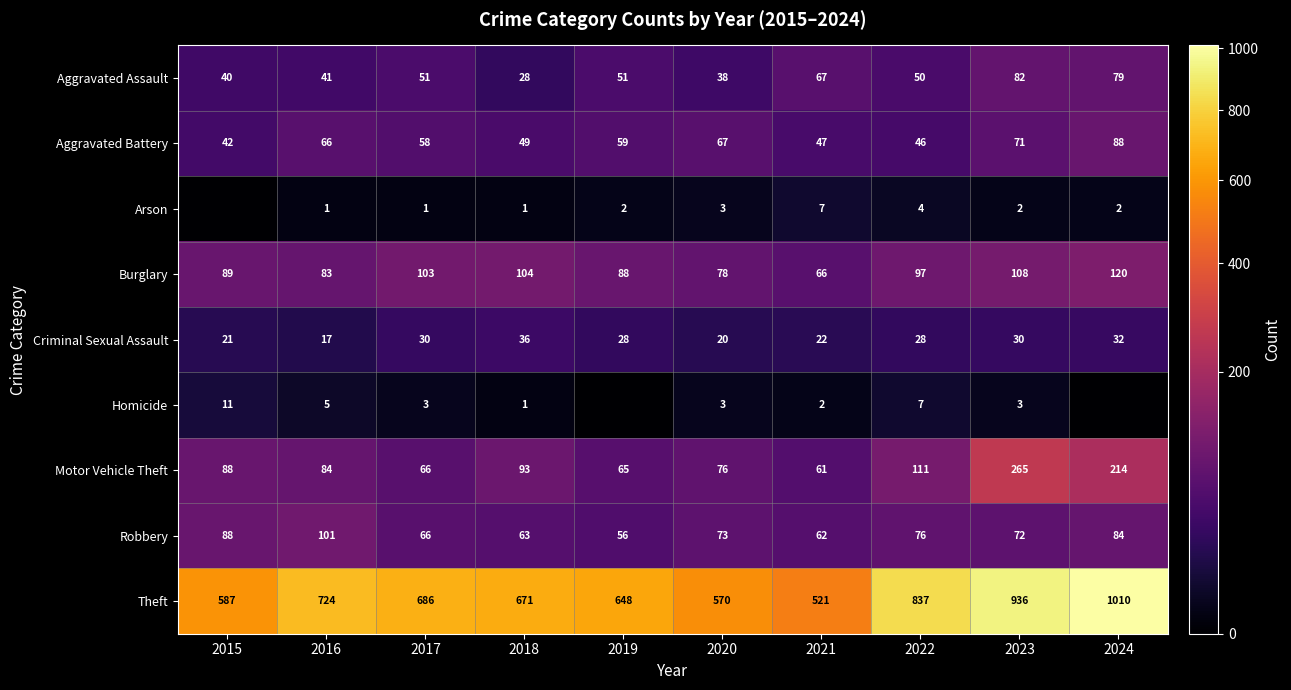

The value of Criminal Sexual Assault at 2021 is 22. True or false?

True